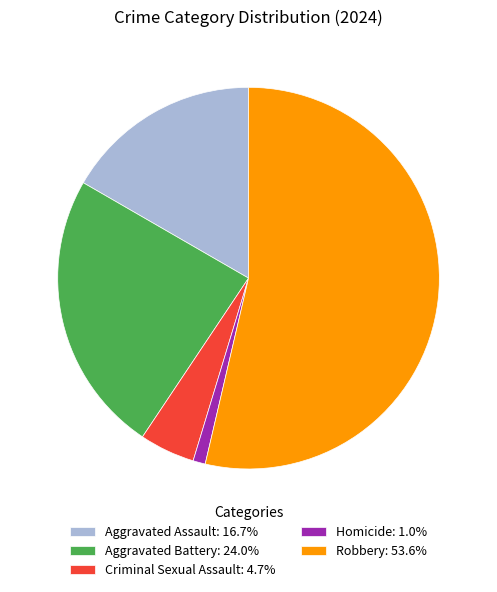

Is Aggravated Battery: 24.0% the majority of the pie?

No